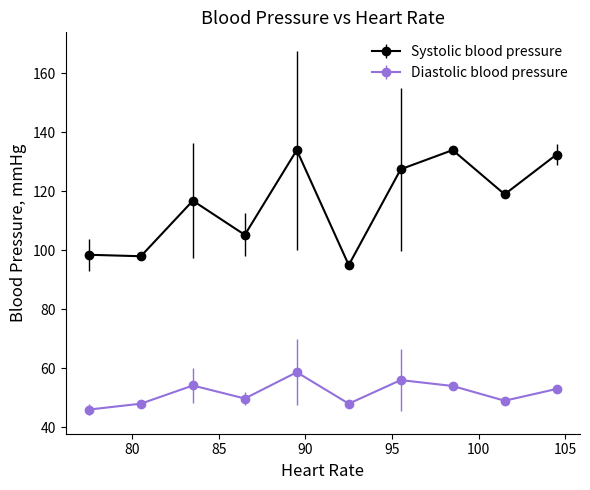

What is the value of the Systolic blood pressure point at the 9th from the left?

119.0